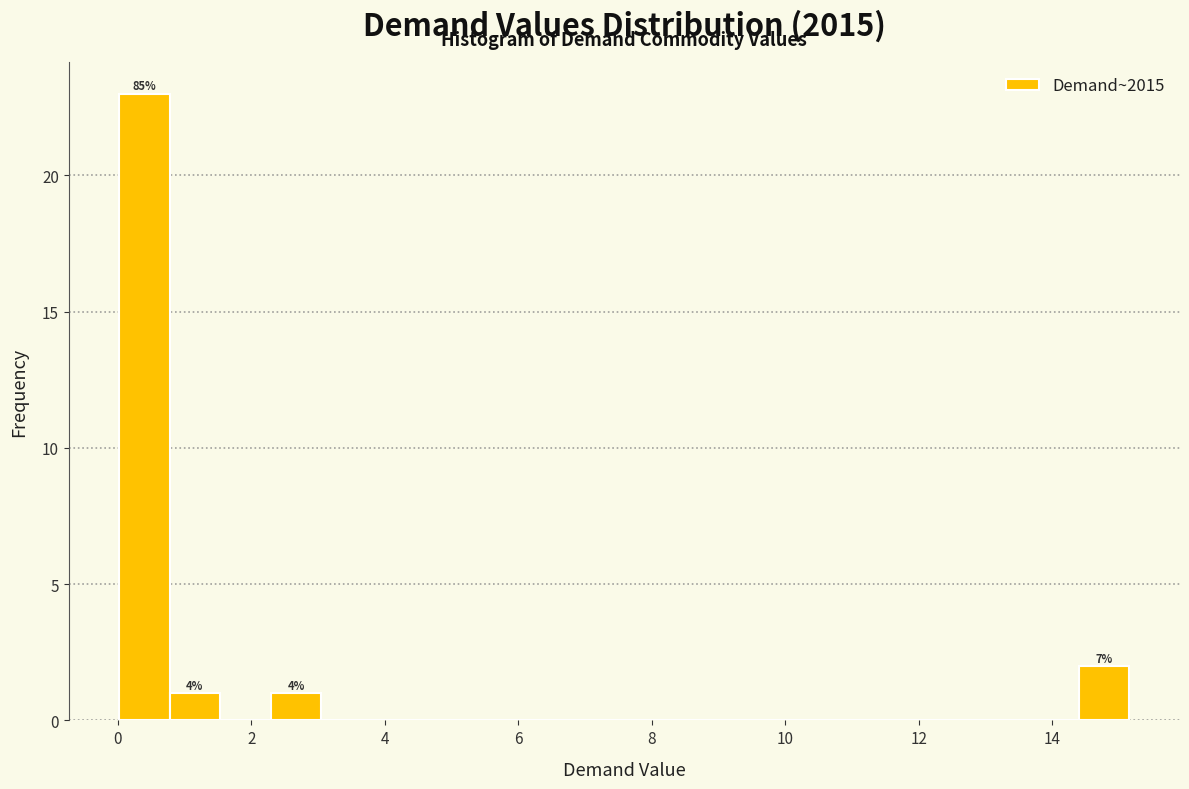

Around what value on the x-axis is the tallest bar? Give the approximate position of its centre, as read against the axis.

0.4